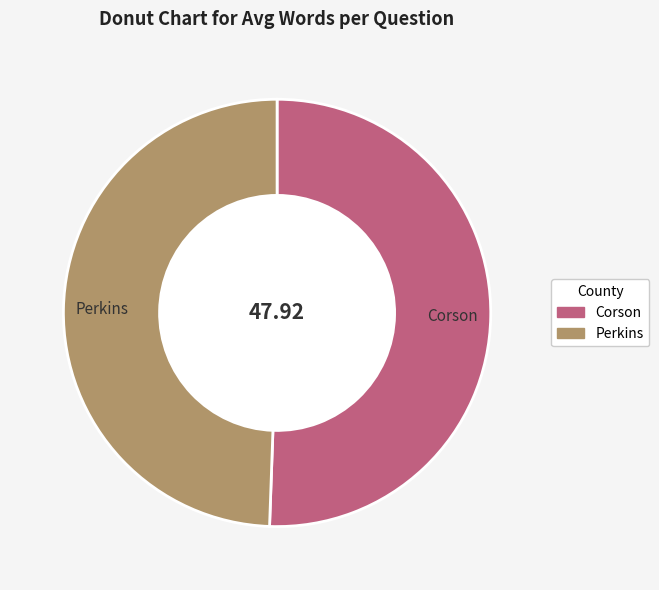

Is Perkins the majority of the pie?

No